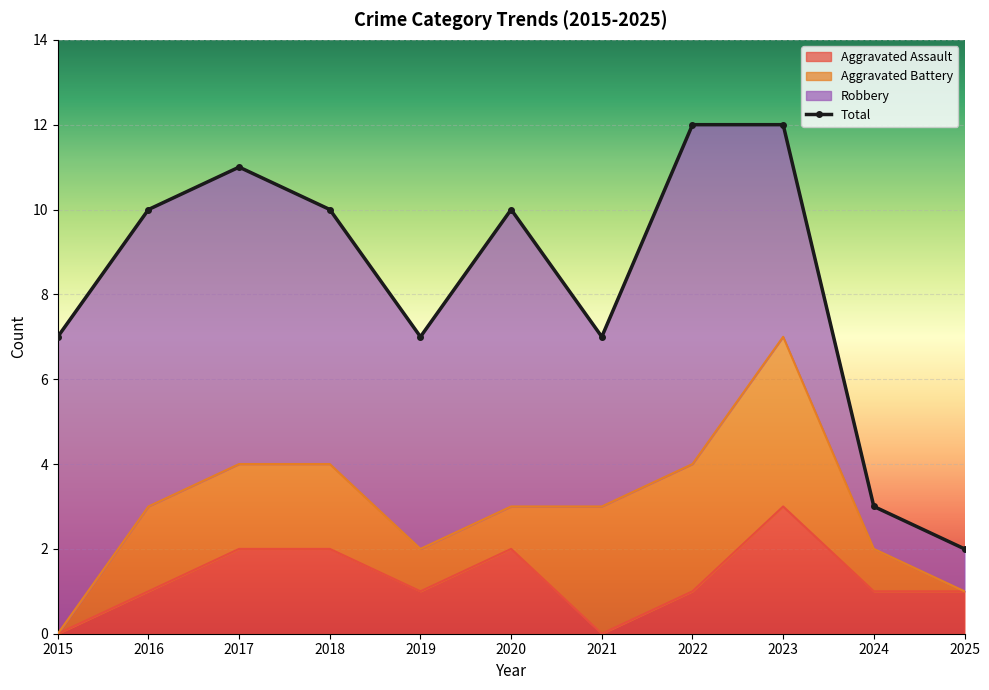

What is the spread (max minus min) of values at 2016?

9